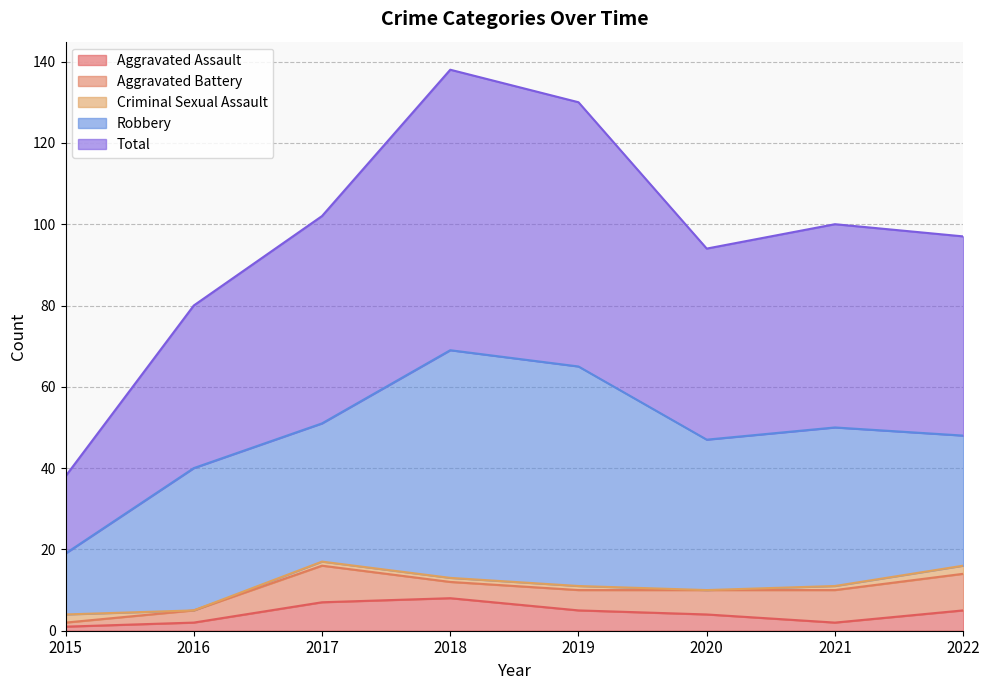

Reading left to right, what are all the values shown in this chart?

Aggravated Assault: 2015=1	2016=2	2017=7	2018=8	2019=5	2020=4	2021=2	2022=5
Aggravated Battery: 2015=1	2016=3	2017=9	2018=4	2019=5	2020=6	2021=8	2022=9
Criminal Sexual Assault: 2015=2	2016=0	2017=1	2018=1	2019=1	2020=0	2021=1	2022=2
Robbery: 2015=15	2016=35	2017=34	2018=56	2019=54	2020=37	2021=39	2022=32
Total: 2015=19	2016=40	2017=51	2018=69	2019=65	2020=47	2021=50	2022=49